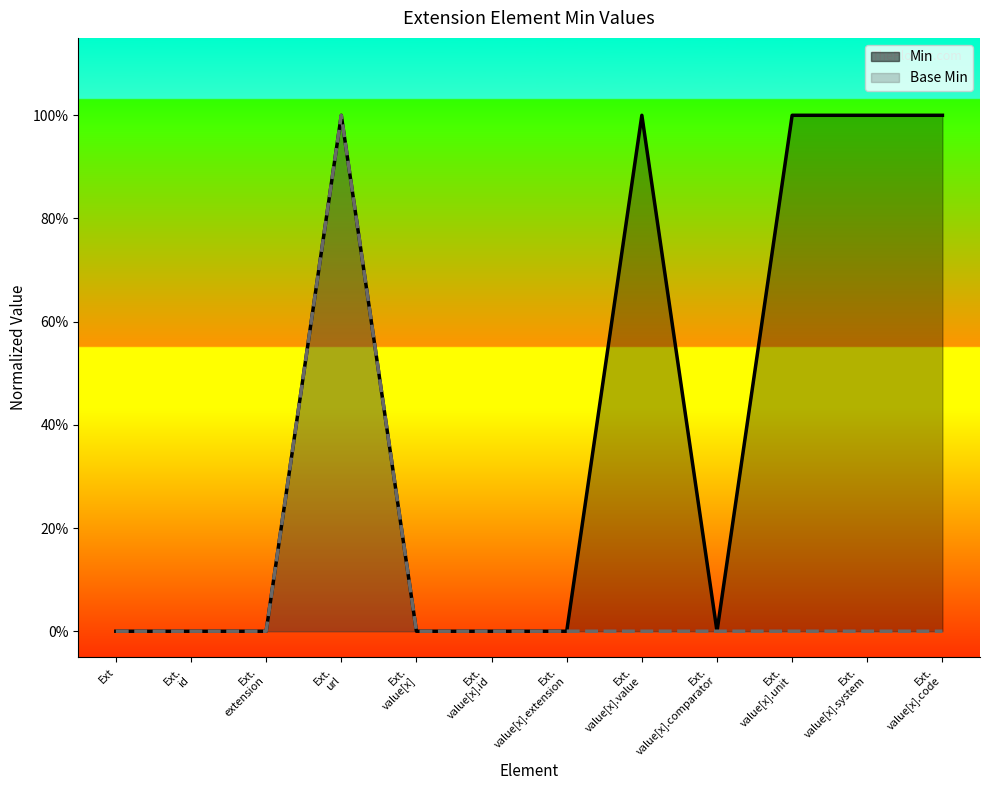

What is the total value across all series at Ext. value[x].code?

1